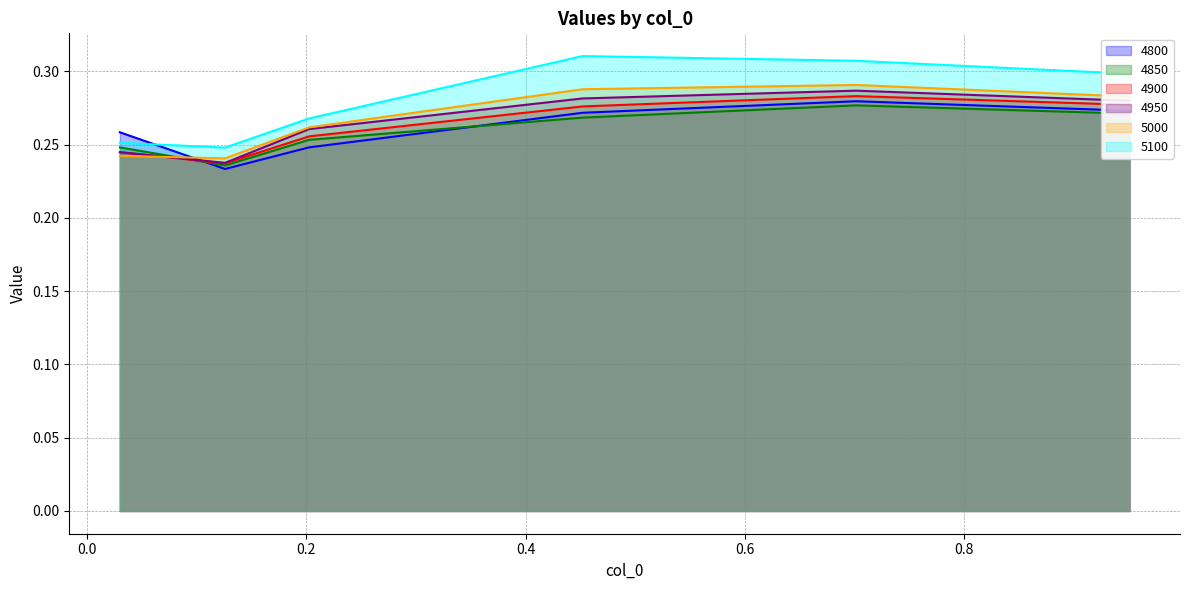

At how many categories does at least one series exceed 0?

6